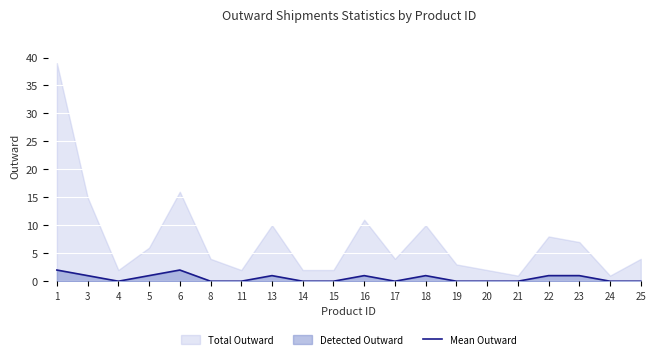

The chart shows a value of 1 at 18. True or false?

True